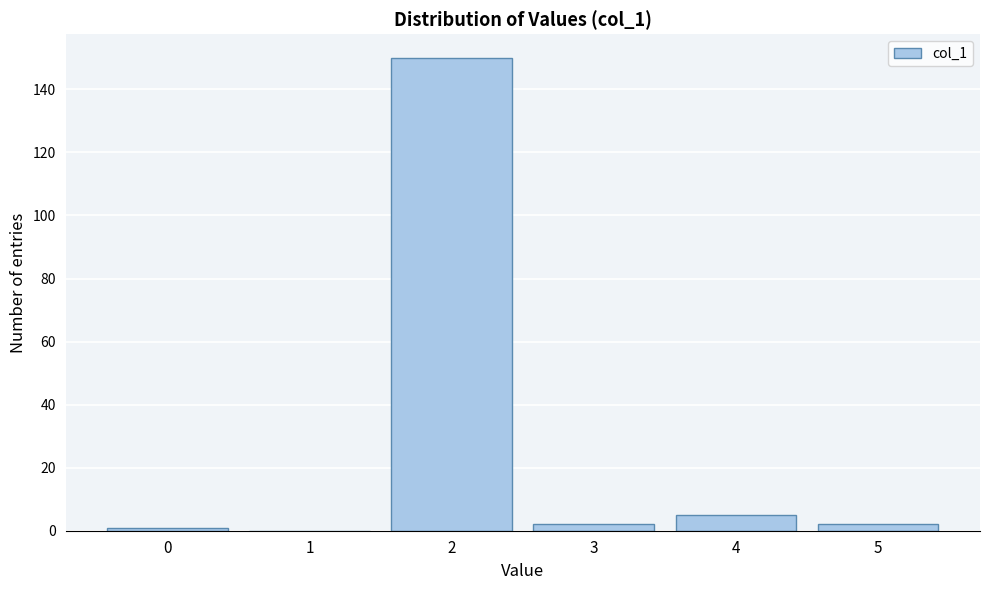

Reading left to right, extract all data points from this chart.

0=1	1=0	2=150	3=2	4=5	5=2